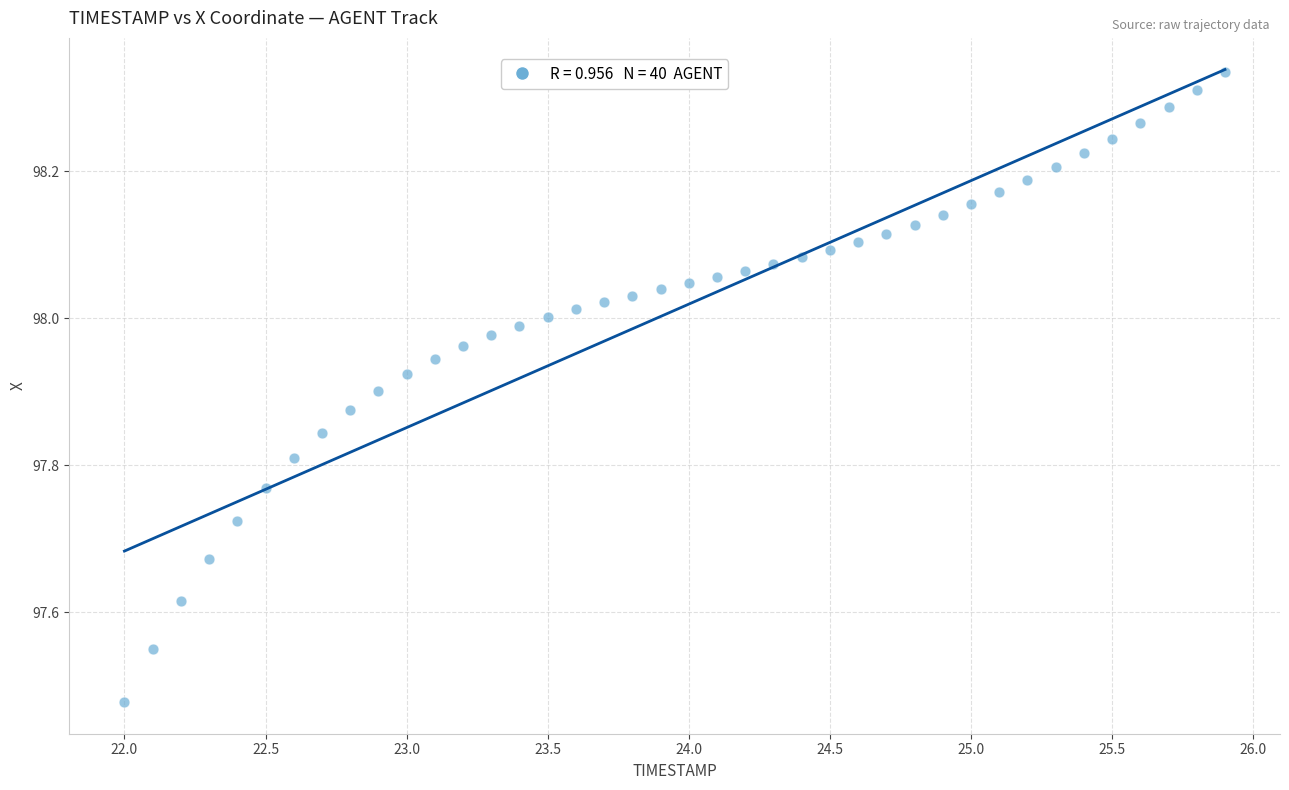

What is the range of Y values (max minus min)?

0.9